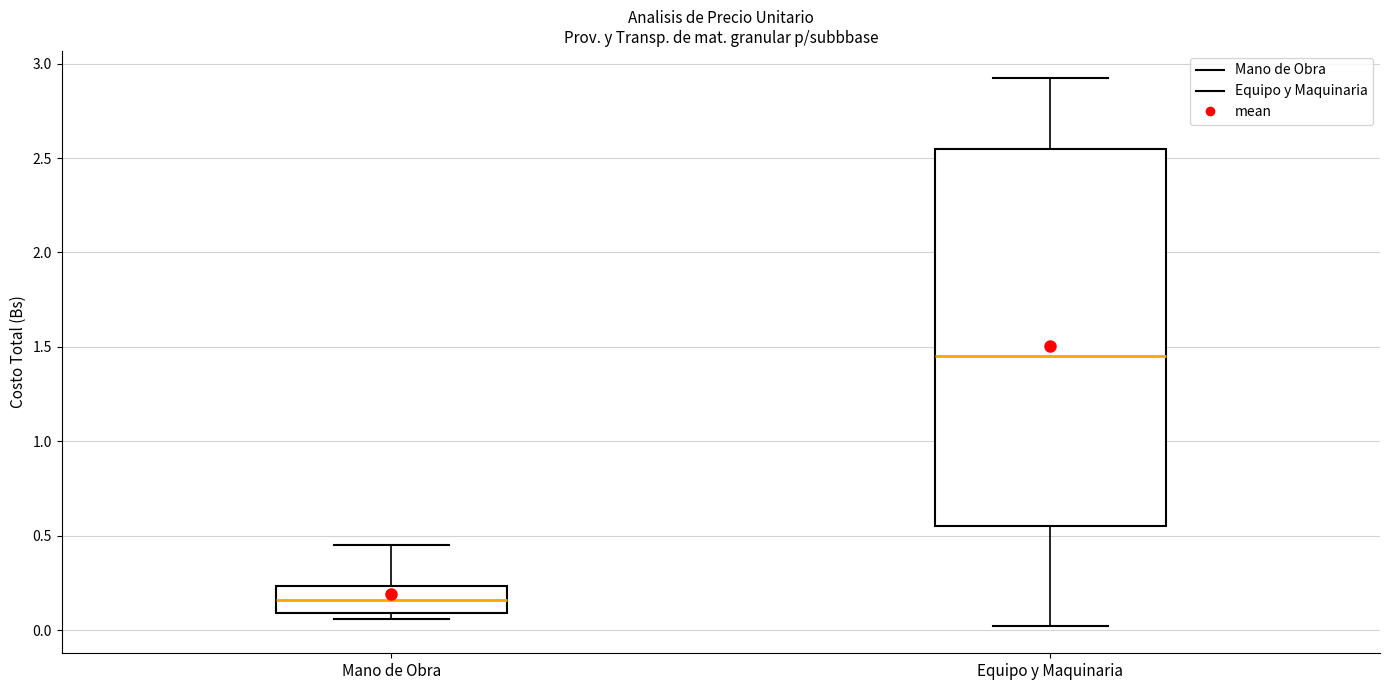

Which box is the tallest, from its lower edge to its upper edge?

Equipo y Maquinaria